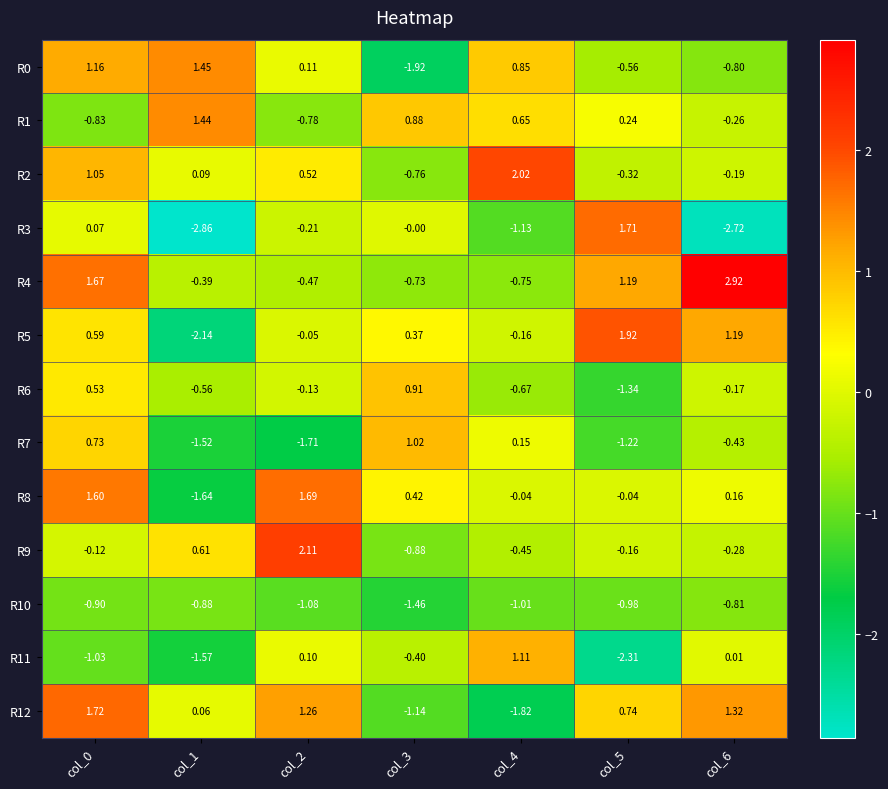

Which series has the widest spread of values?

R3